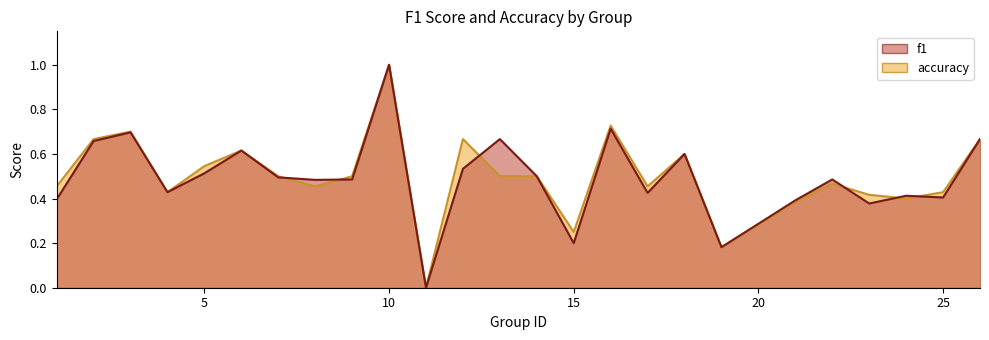

What are all the series names shown in the legend?

f1, accuracy